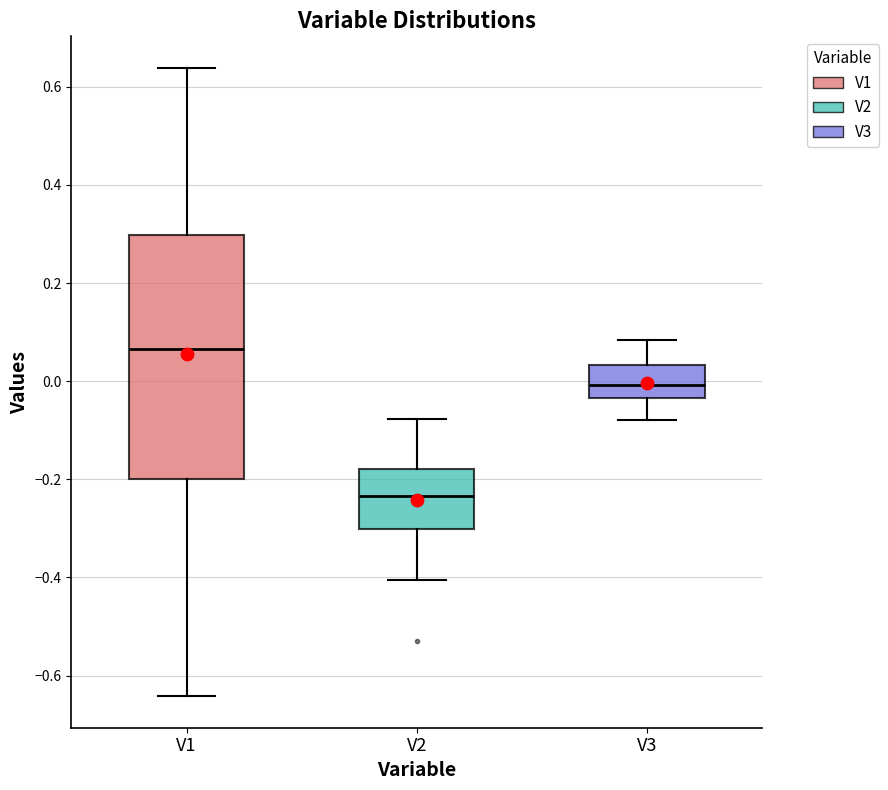

Where does the median line of the box for V2 sit on the y-axis? The values are not printed on the chart, so give them approximately, as read against the axis.

-0.24